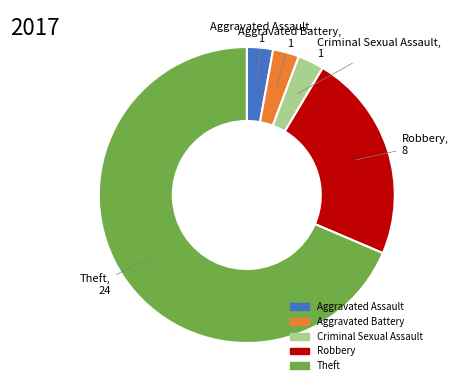

Does any single category account for the majority?

Yes